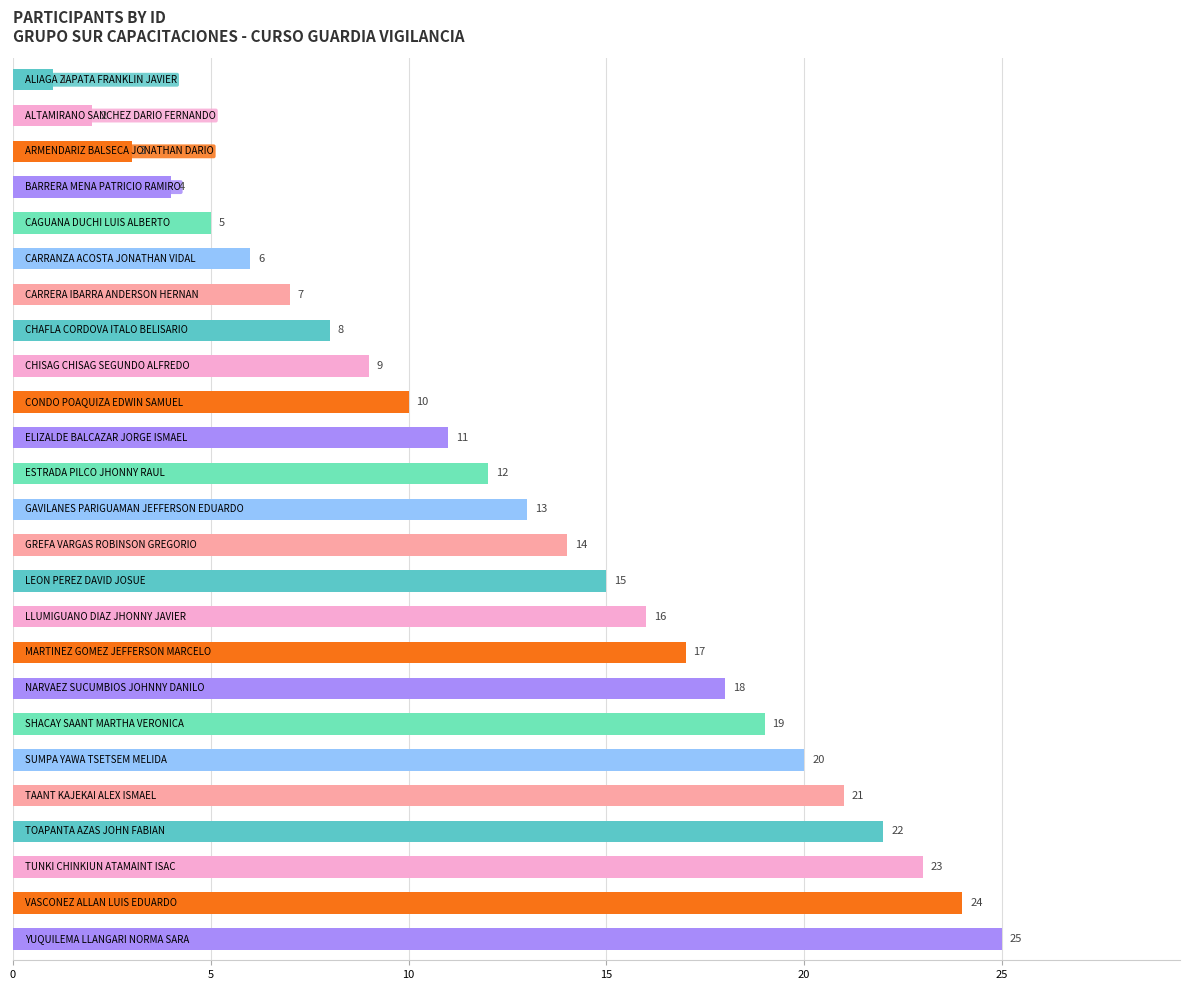

What is the maximum value shown in the chart?

25